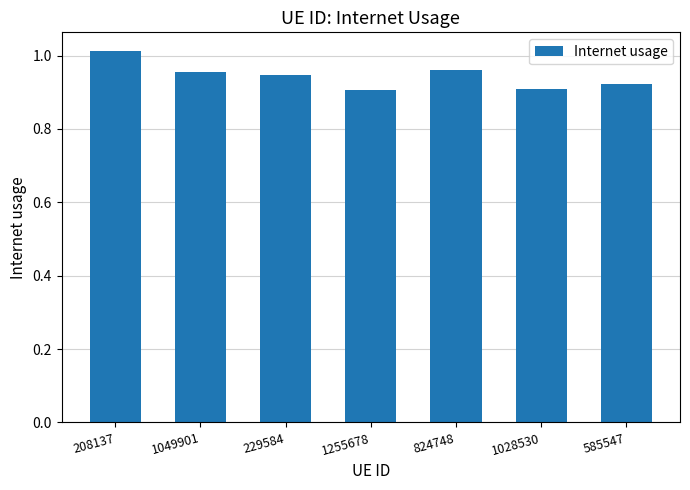

What is the change in value from 208137 to 1049901?

-0.1